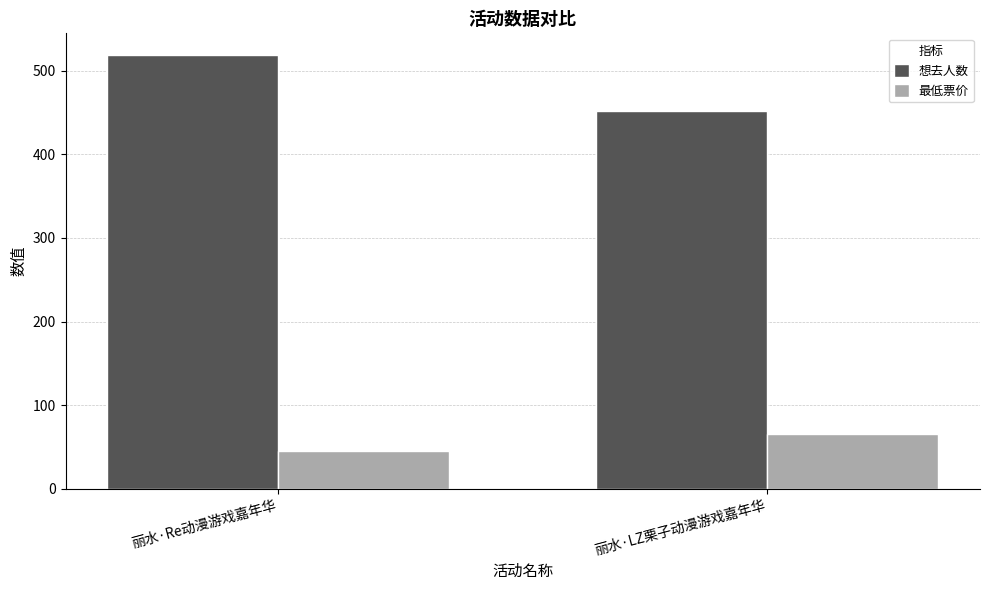

What is the label of the 1st bar from the right?

丽水·LZ栗子动漫游戏嘉年华